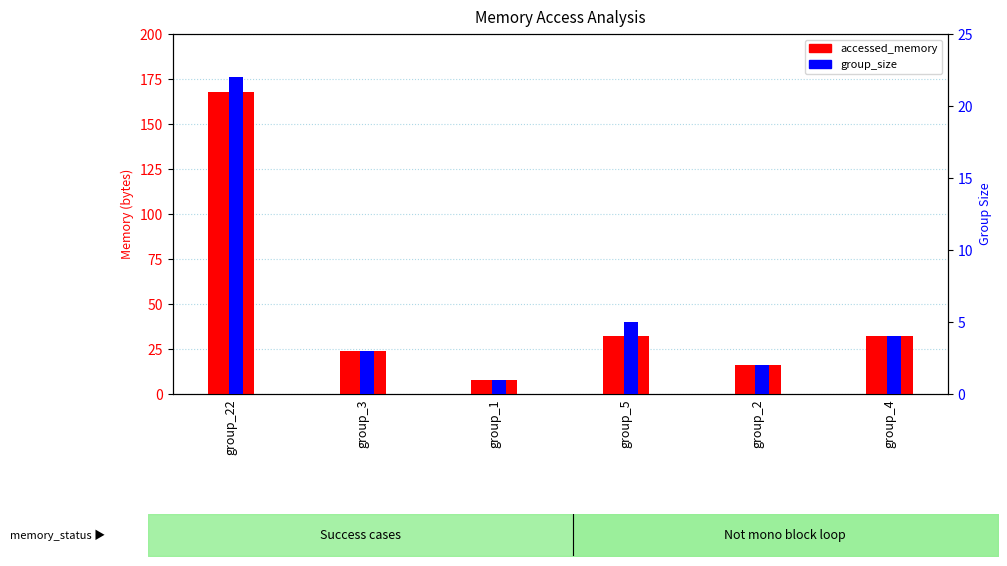

At which label is group_size closest to 11?

group_5